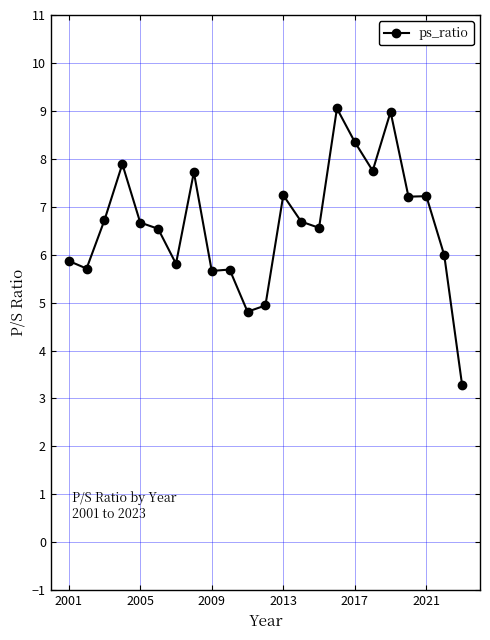

What is the average value?

6.6